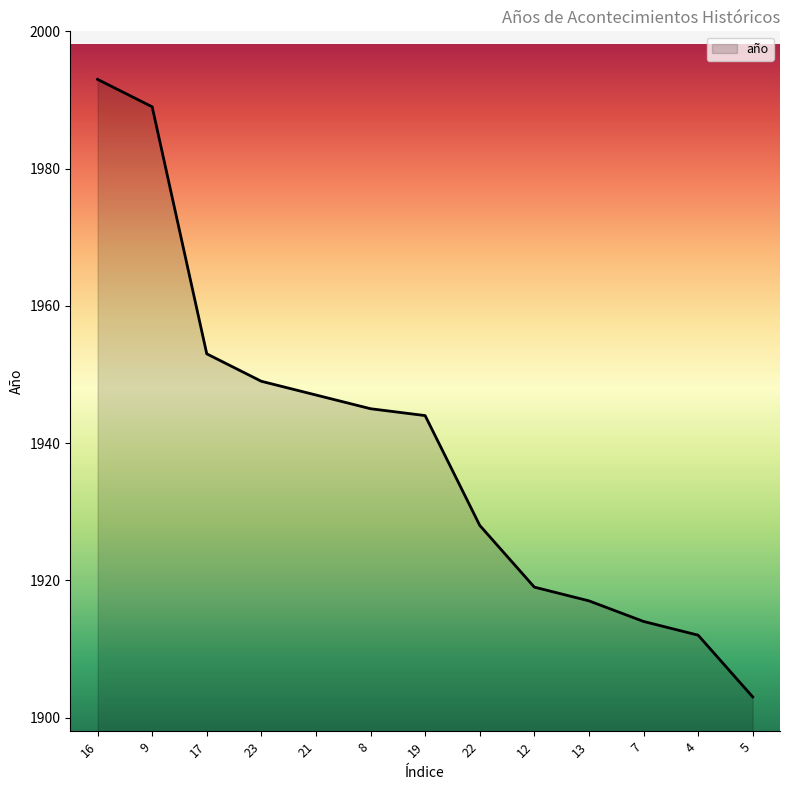

List the labels in order of value, smallest first.

5, 4, 7, 13, 12, 22, 19, 8, 21, 23, 17, 9, 16